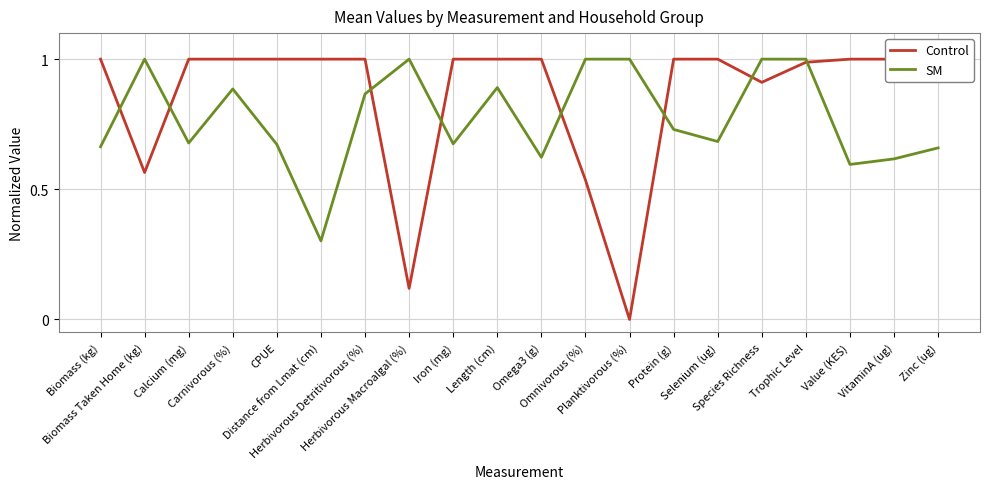

What is the difference between the maximum and second lowest values in the SM series?

0.4